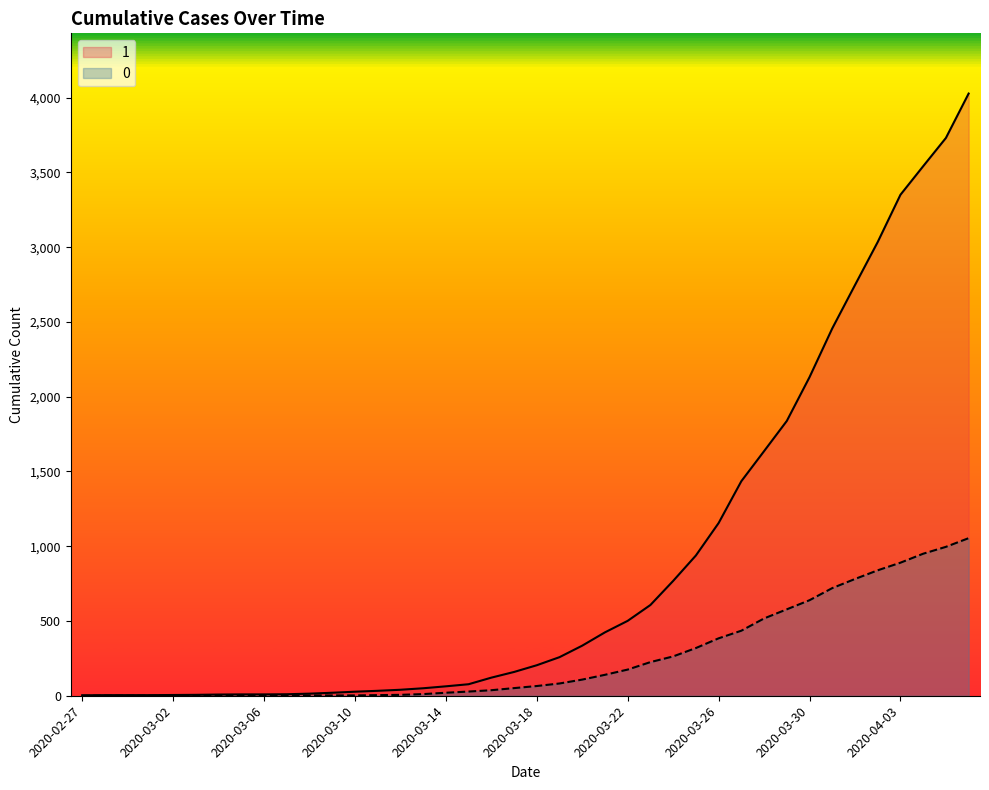

What is the value of the 0 point at the 20th from the left?

51